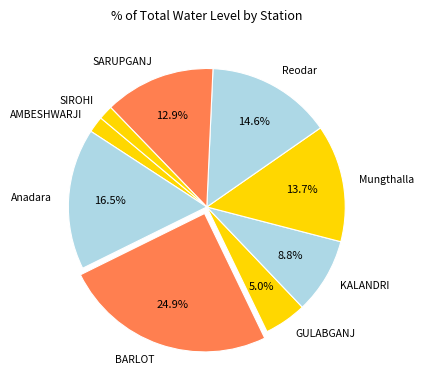

Do GULABGANJ and Mungthalla together represent more than half of the pie?

No